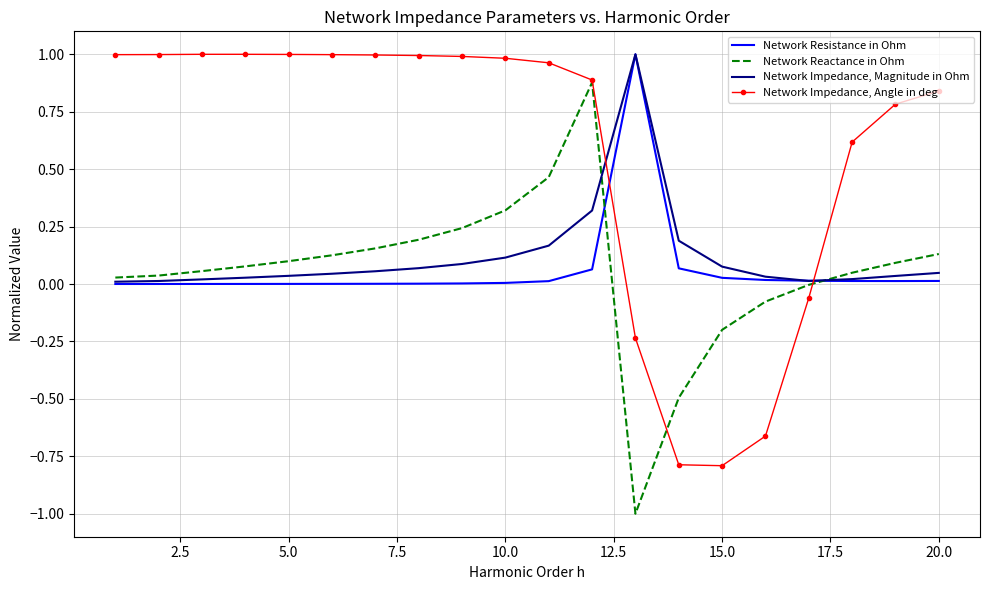

In Network Impedance, Magnitude in Ohm, how many points are higher than both neighbors (excluding endpoints)?

1